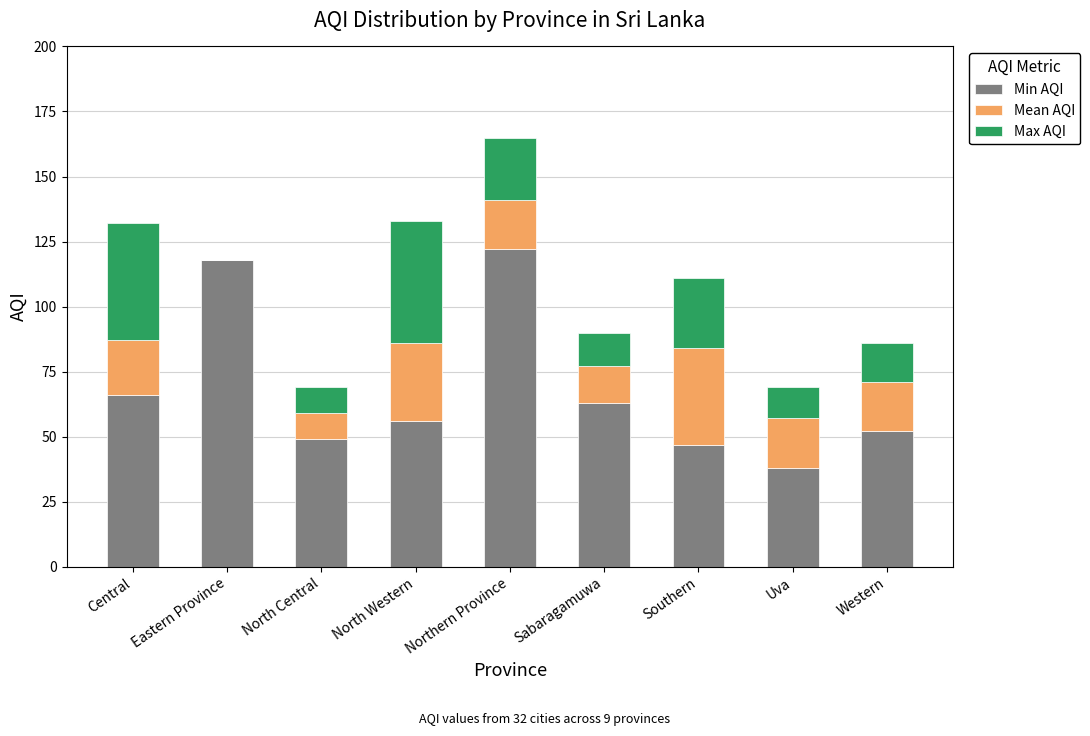

What is the total value across all series at Eastern Province?

118